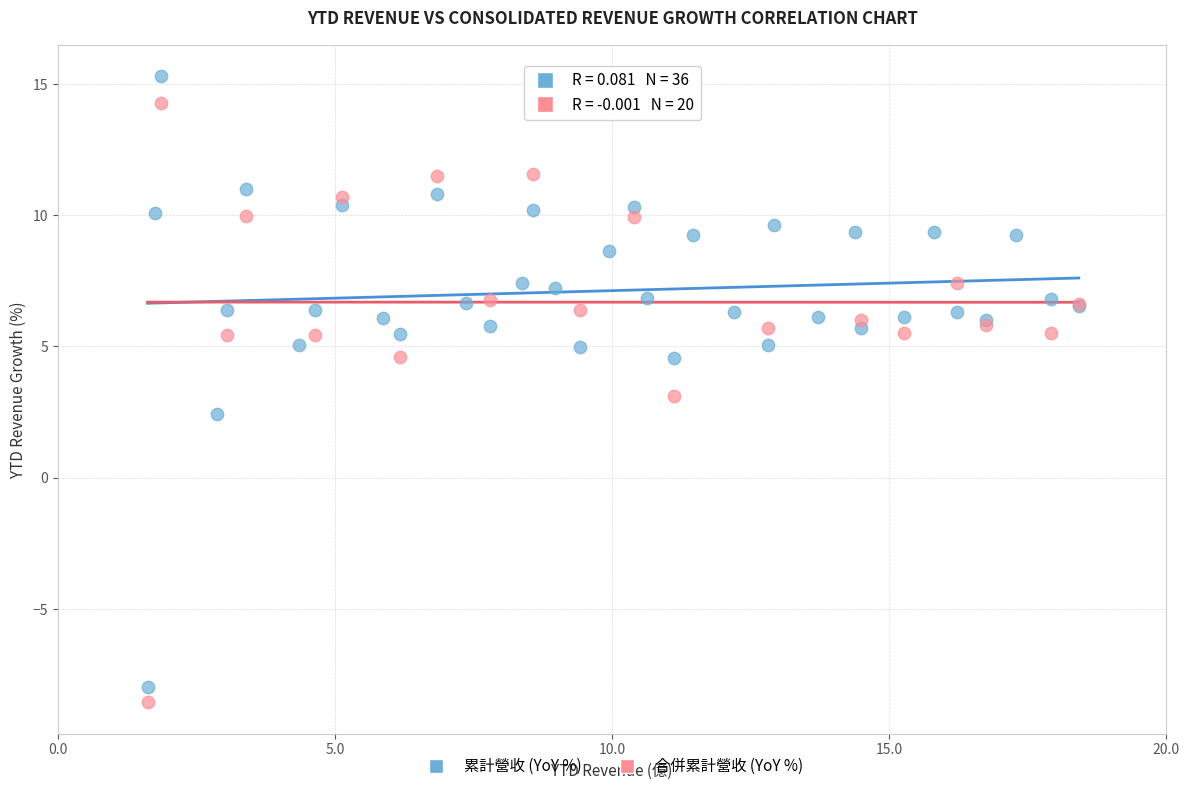

Which series reaches the minimum Y coordinate?

合併累計營收 (YoY %)